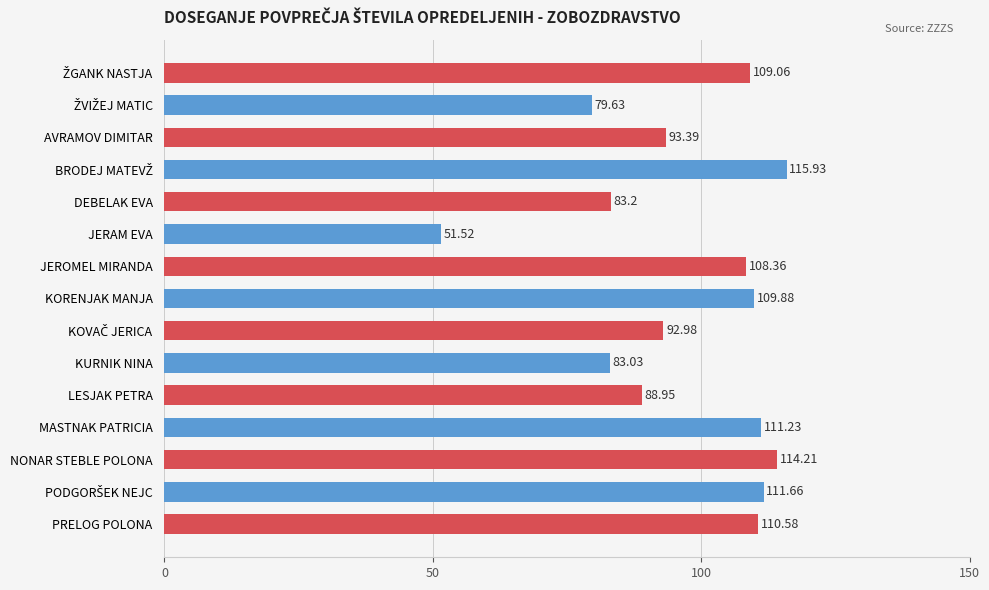

Where is the data nearest to the value 83?

KURNIK NINA